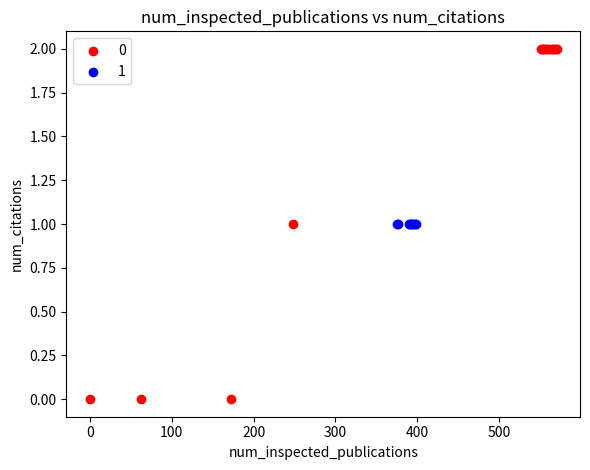

What are all the series names shown in the legend?

0, 1